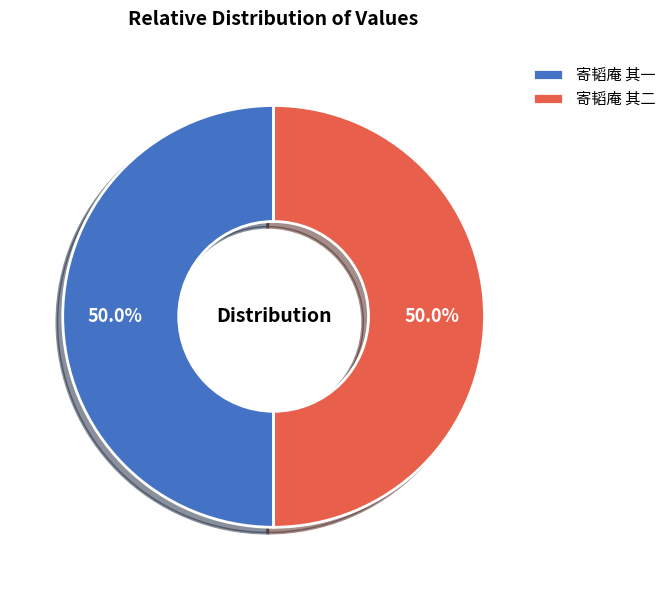

Combined, do 寄韬庵 其一 and 寄韬庵 其二 account for over 50%?

Yes